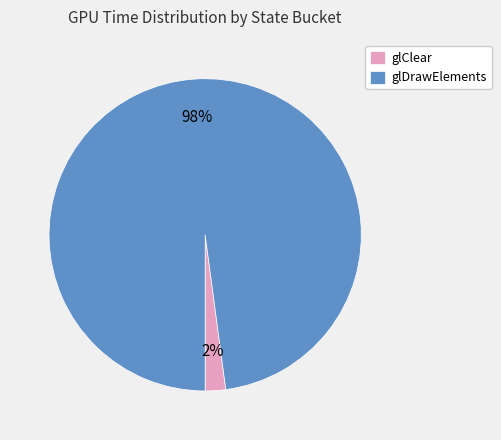

Is the sum of glDrawElements and glClear greater than half?

Yes